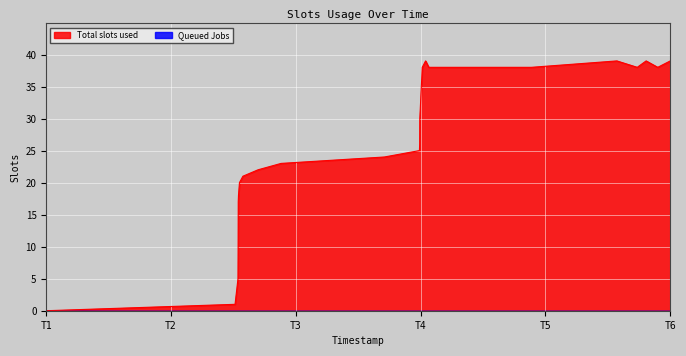

What is the value of the 13th point from the left?

26